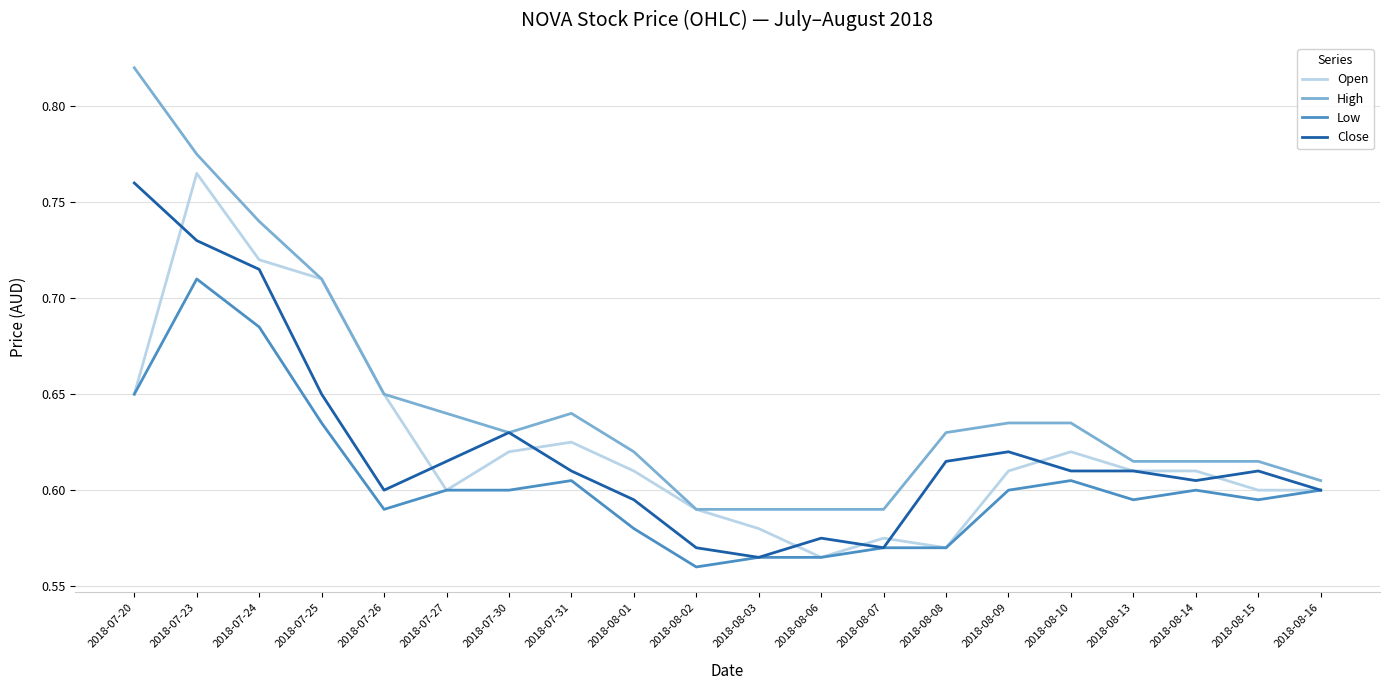

At which category does the chart reach its peak across all series?

2018-07-20